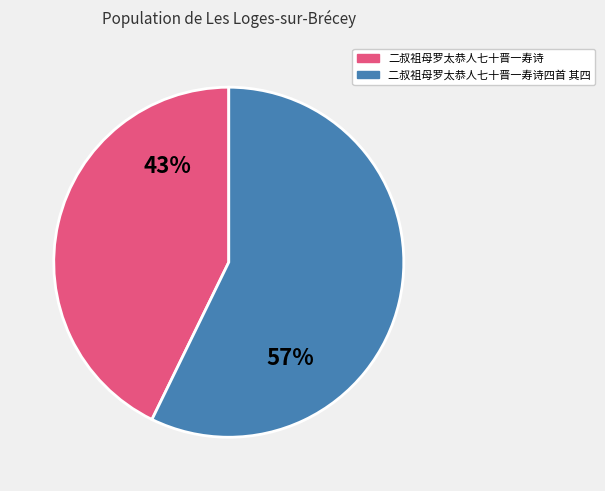

The 二叔祖母罗太恭人七十晋一寿诗 slice represents 29% of the pie. True or false?

False